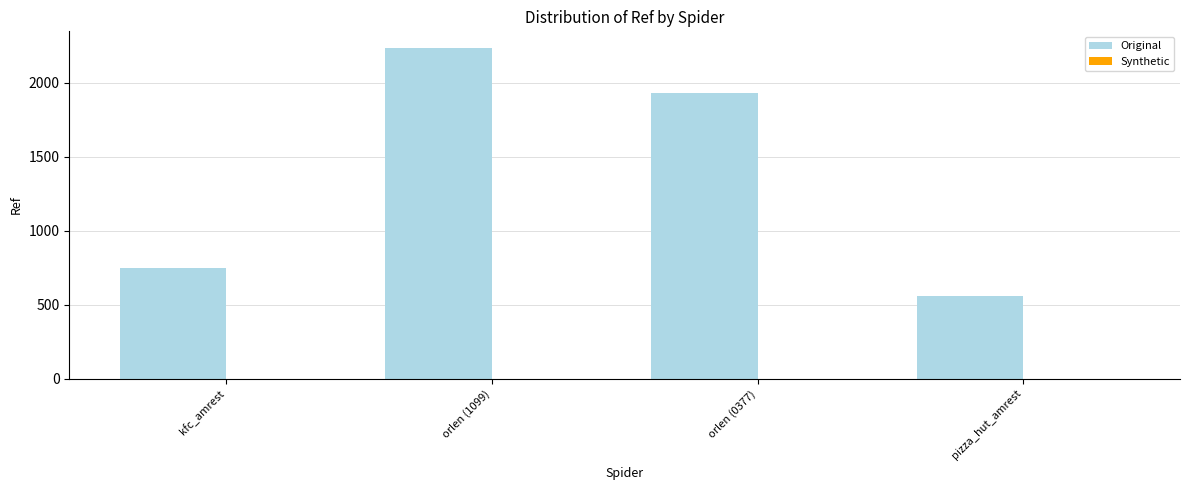

Rank the categories by value from lowest to highest.

pizza_hut_amrest, kfc_amrest, orlen (0377), orlen (1099)